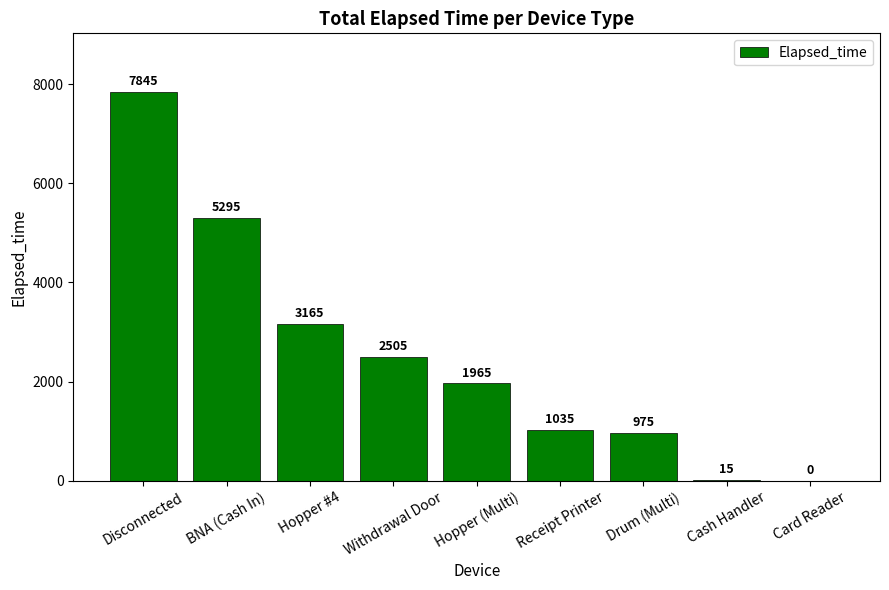

The chart shows a value of 2505 at Withdrawal Door. True or false?

True